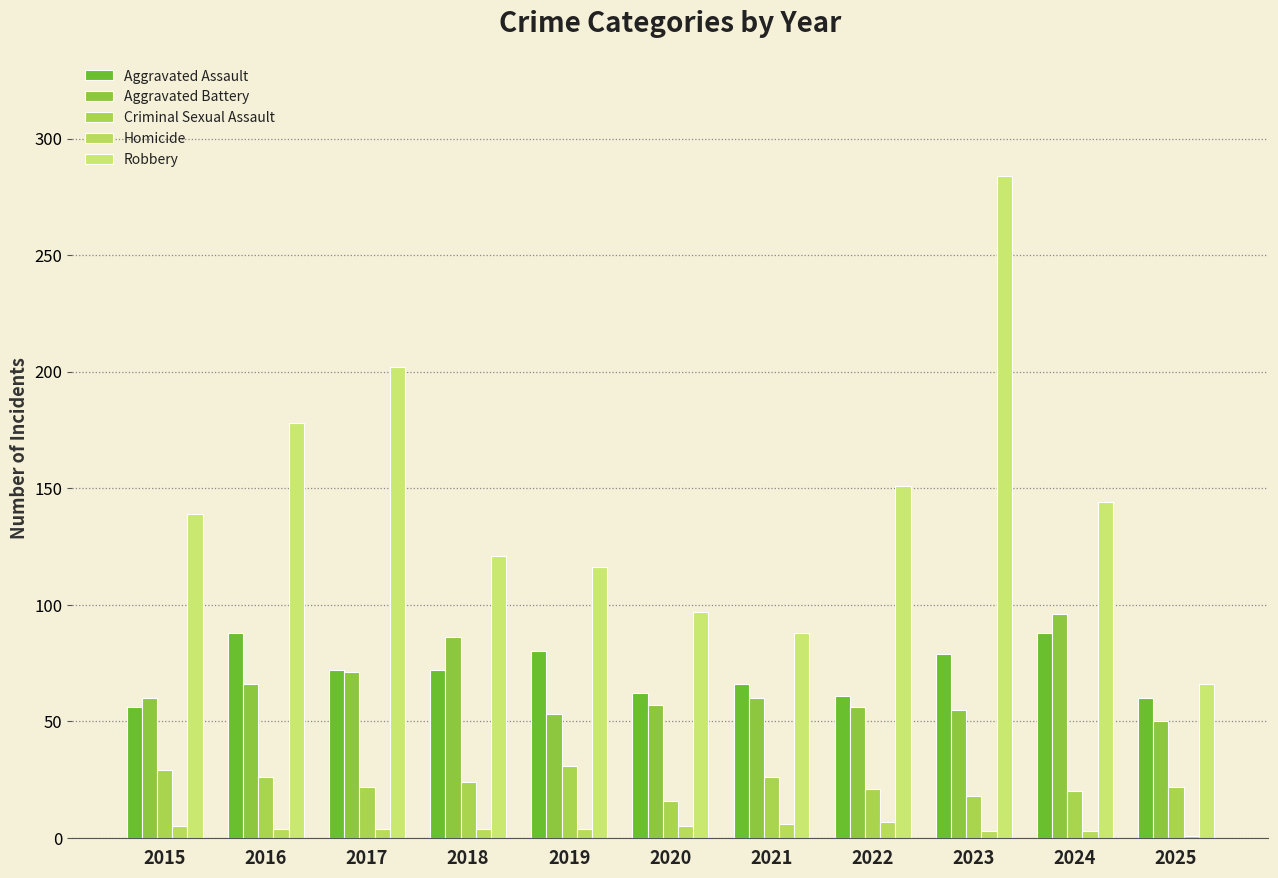

True or false: Criminal Sexual Assault has a value of 8 at 2015.

False